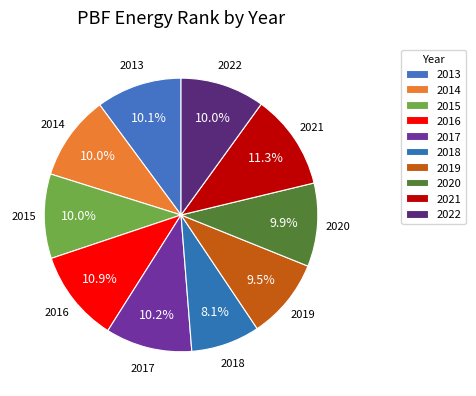

Is it true that 2020 is 10% of the pie?

True